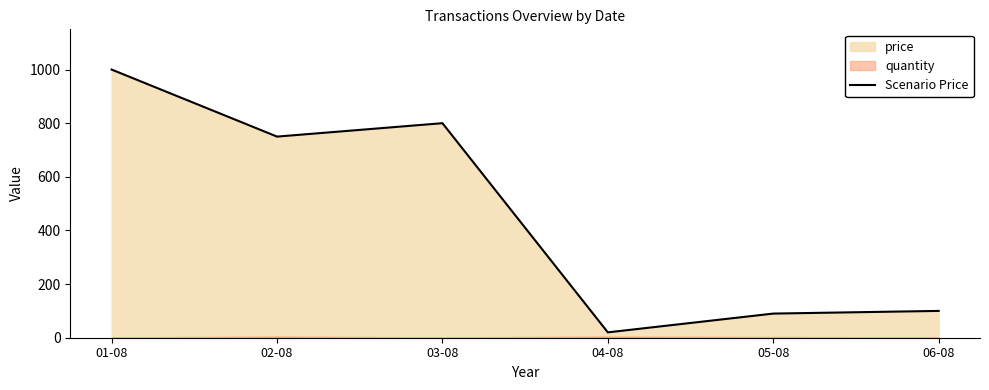

What is the label of the 4th point from the right?

03-08